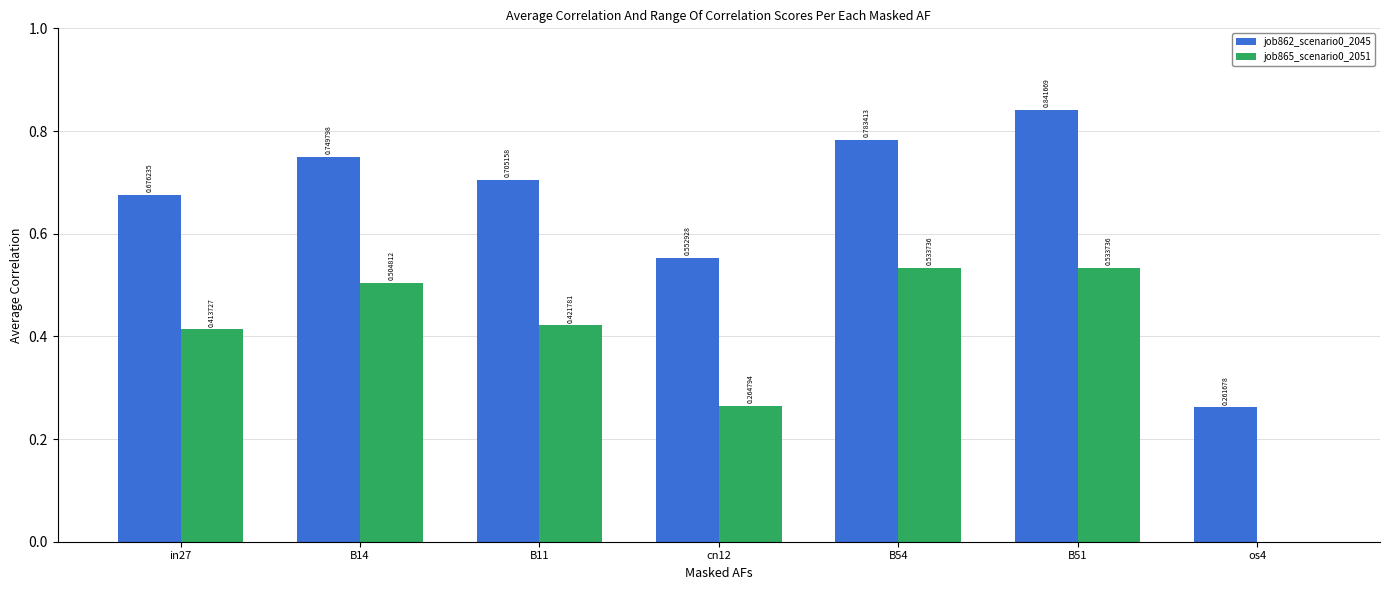

Which series has the largest total across all categories?

job862_scenario0_2045